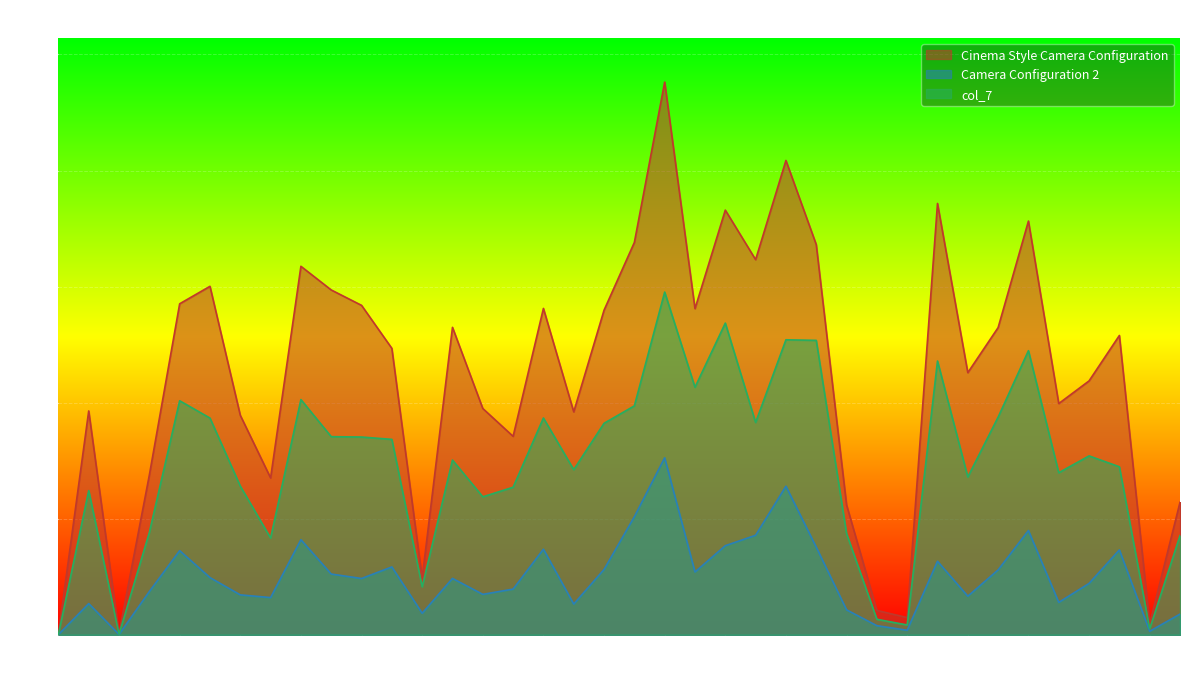

How many lines are shown in the chart?

3